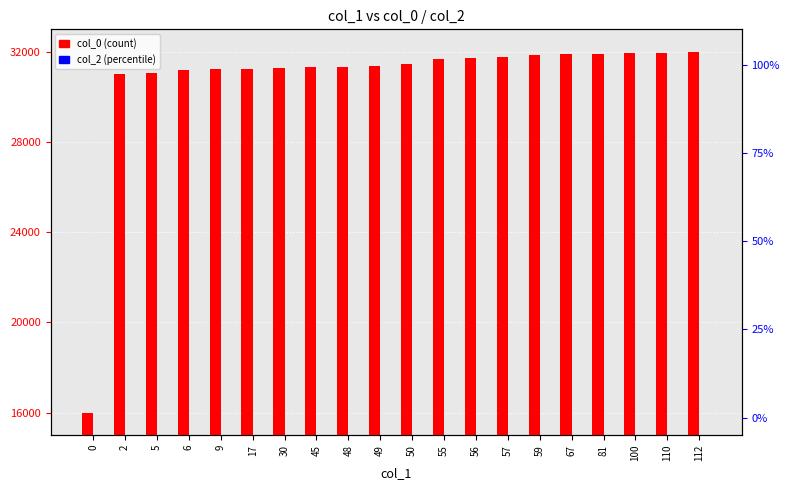

Between 2 and 81, which series saw the biggest shift?

col_0 (count)